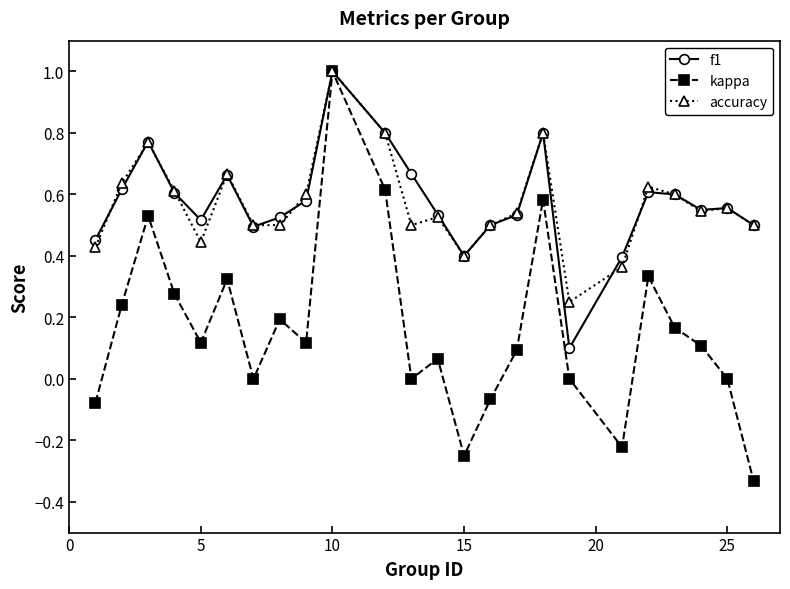

True or false: f1 has more than 1 points higher than both neighbors.

True